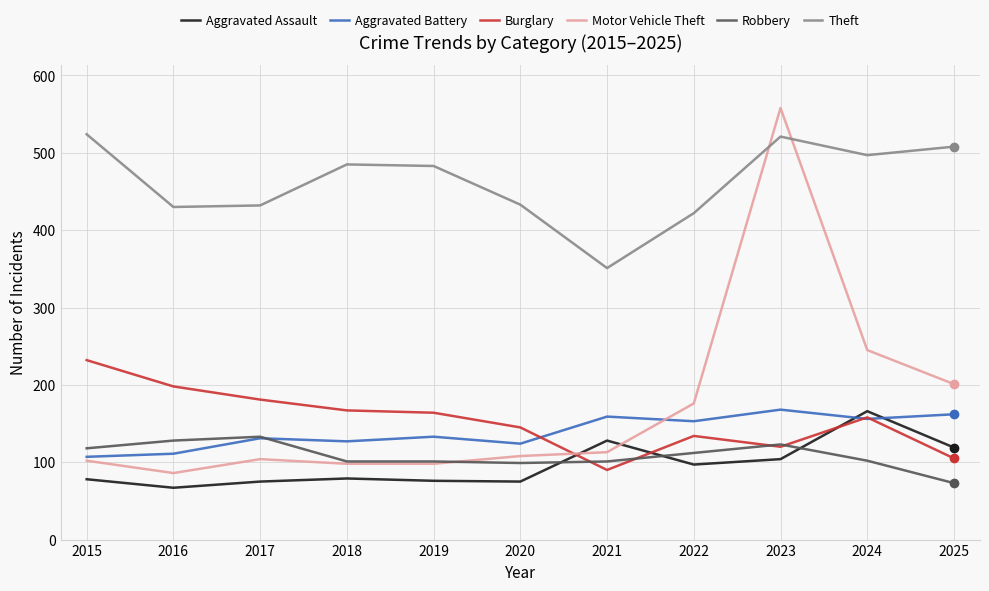

Which series has the largest total across all categories?

Theft